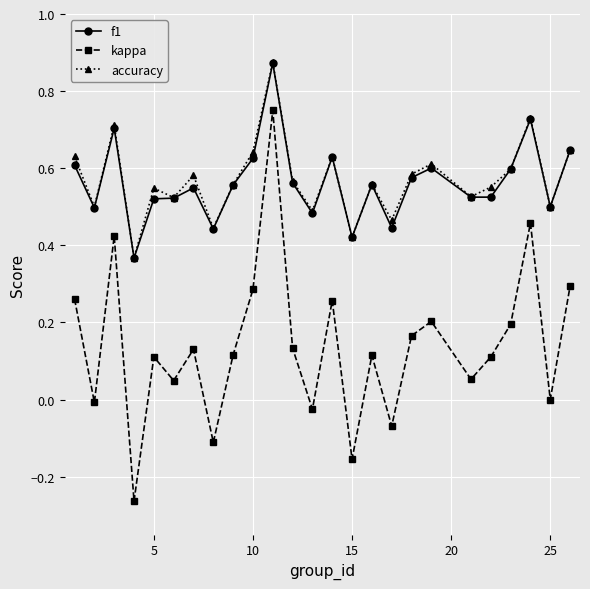

How many interior local valleys does the kappa series have?

9